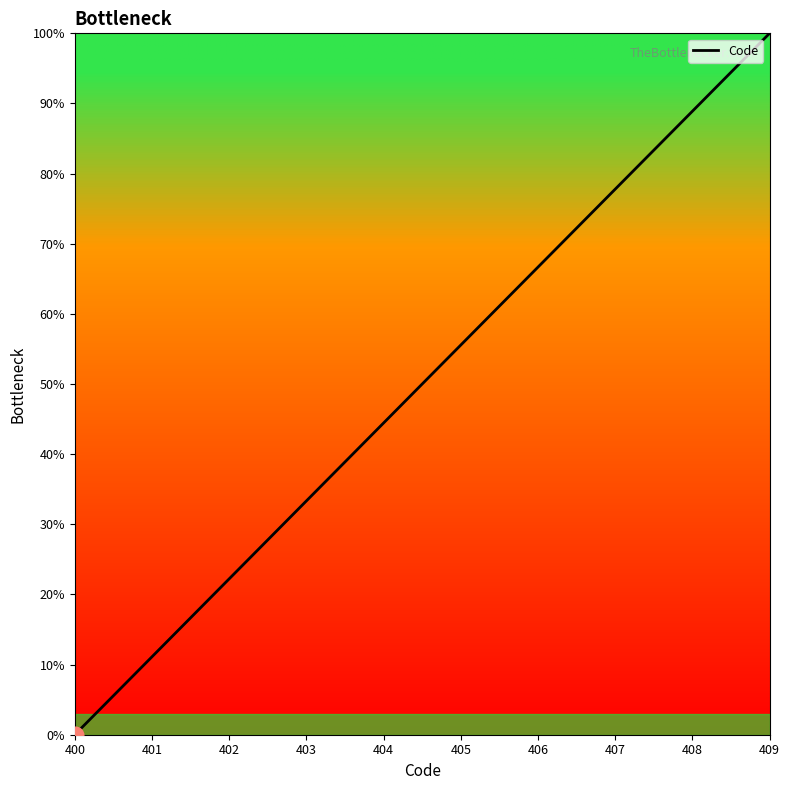

How many lines are shown in the chart?

1